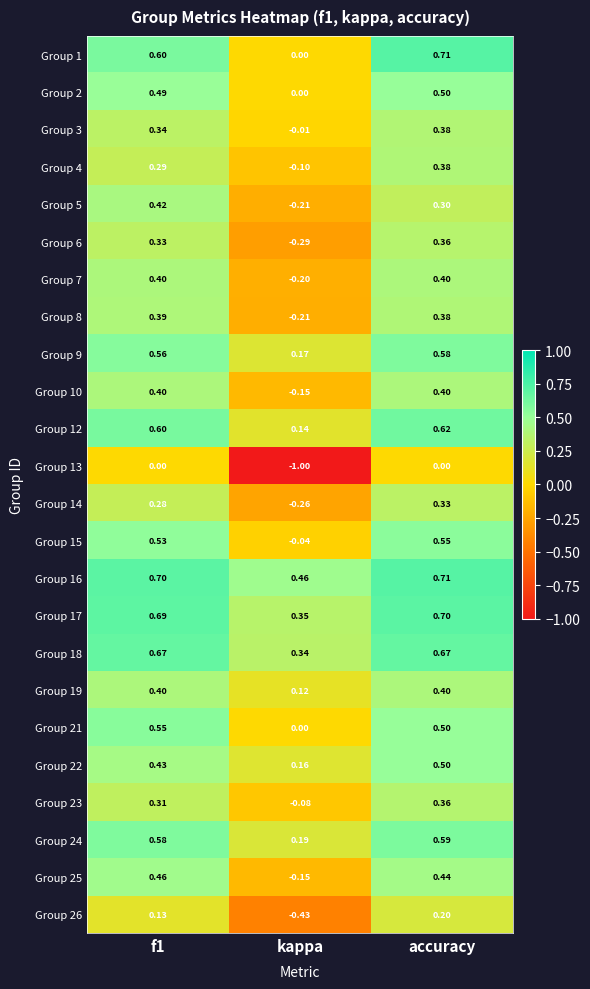

Which series has the widest spread of values?

Group 13